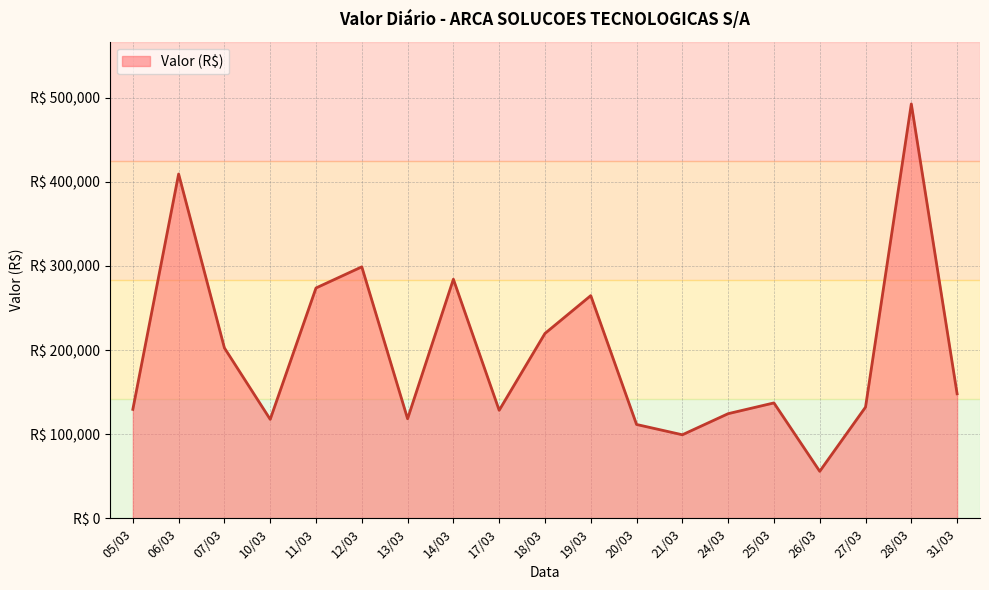

The value at 10/03 is 204507.1. True or false?

False